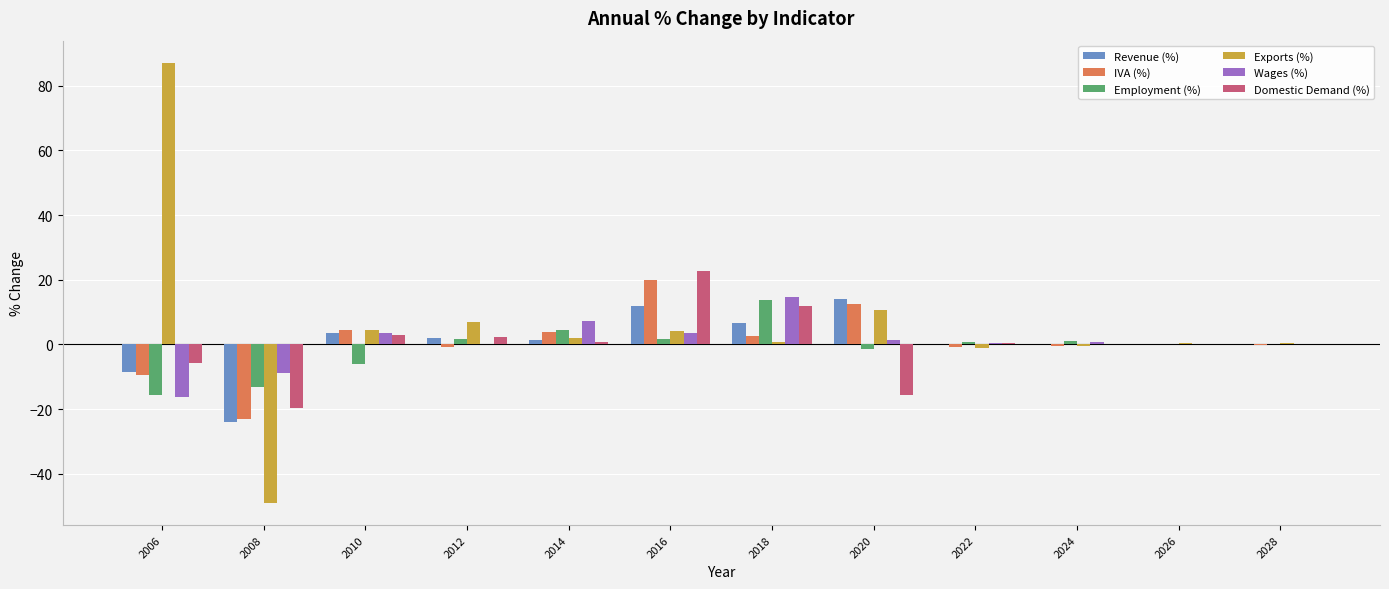

Is the value of Employment (%) at 2022 greater than the value of Domestic Demand (%) at 2010?

No